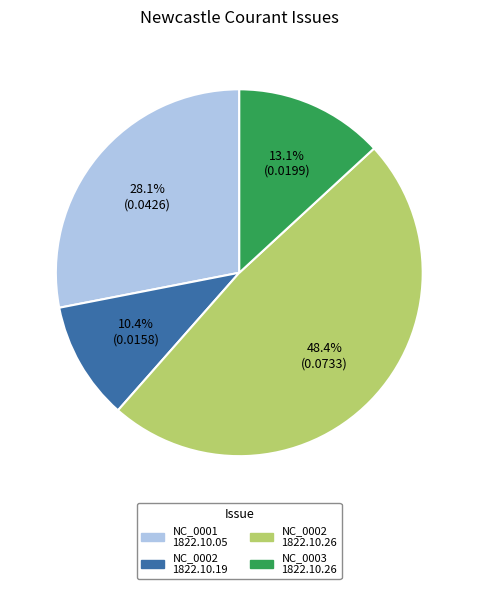

Does any single category account for the majority?

No